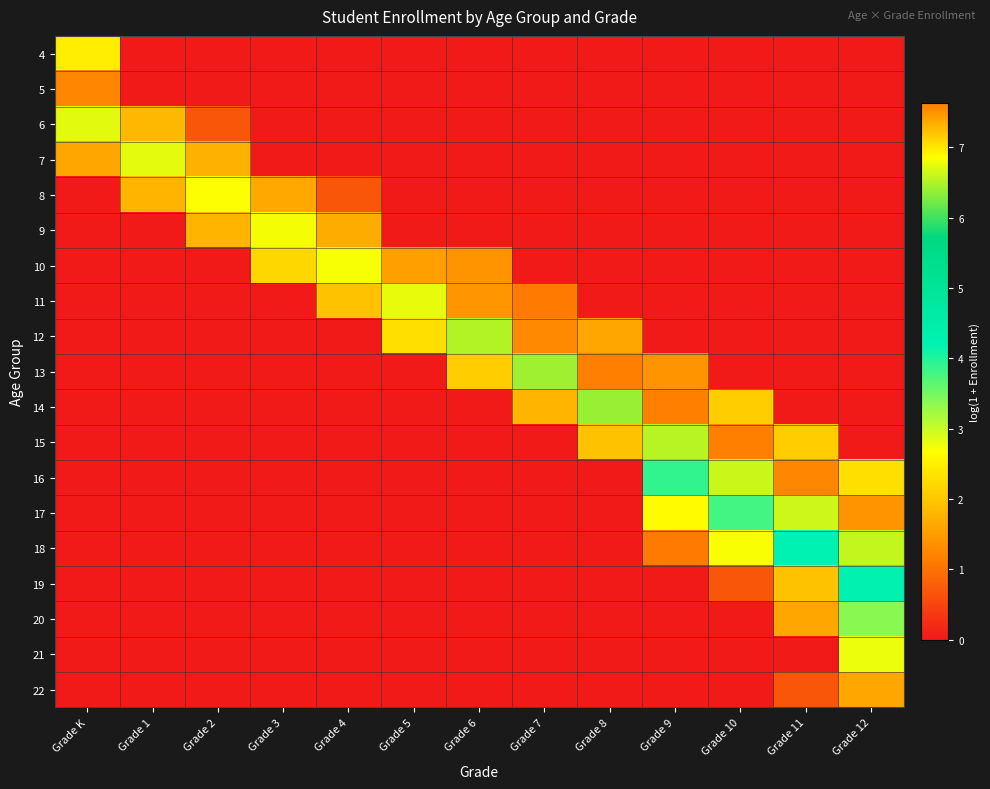

Which category has the lowest value across all series?

Grade 1